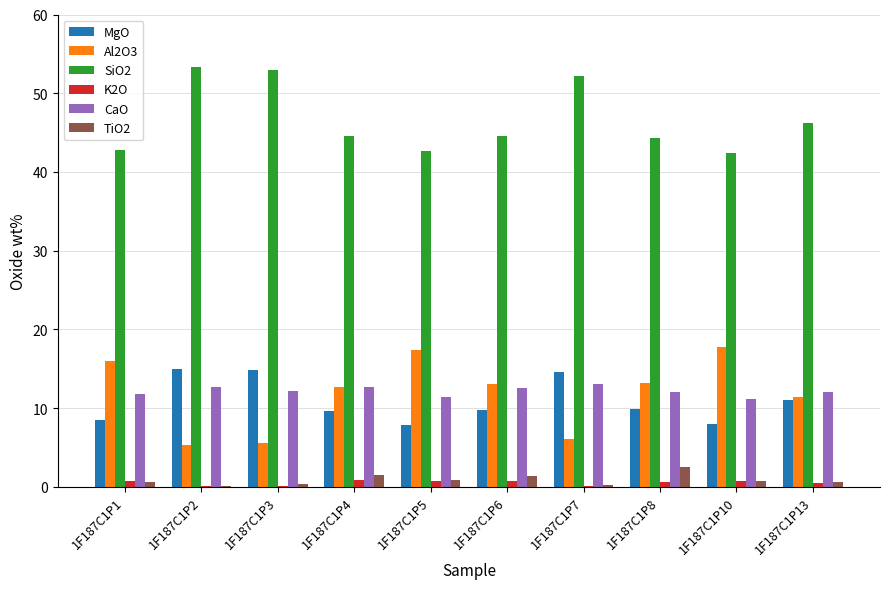

How many distinct data groups are displayed?

6